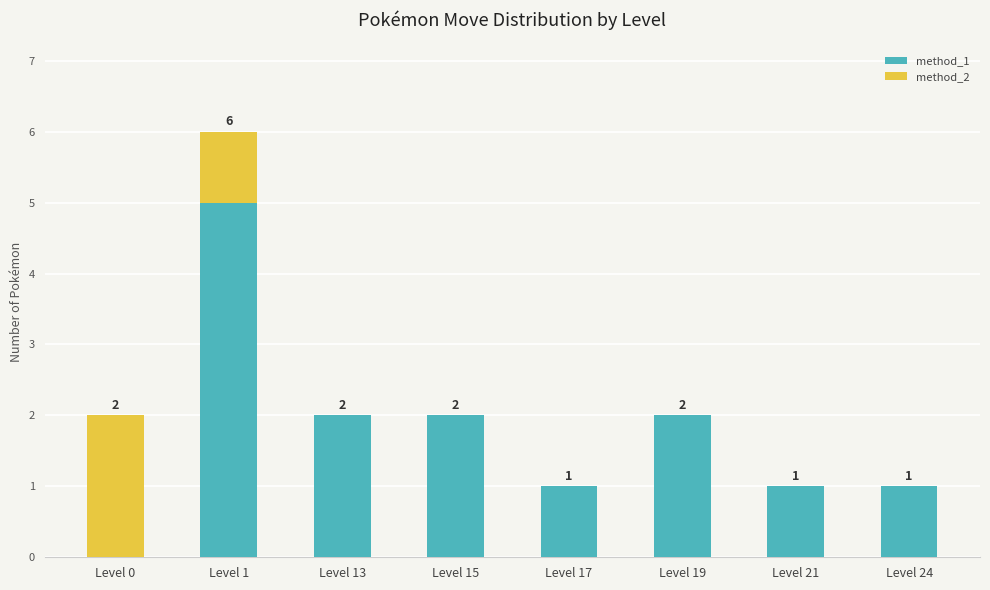

Reading left to right, transcribe the values for method_1.

Level 0=0	Level 1=5	Level 13=2	Level 15=2	Level 17=1	Level 19=2	Level 21=1	Level 24=1